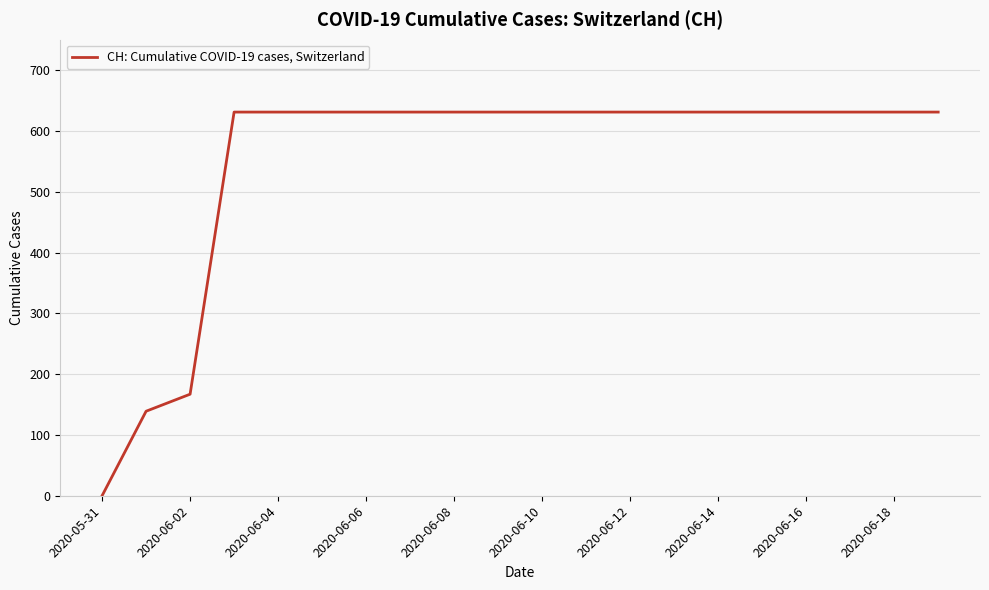

What is the average value?

552